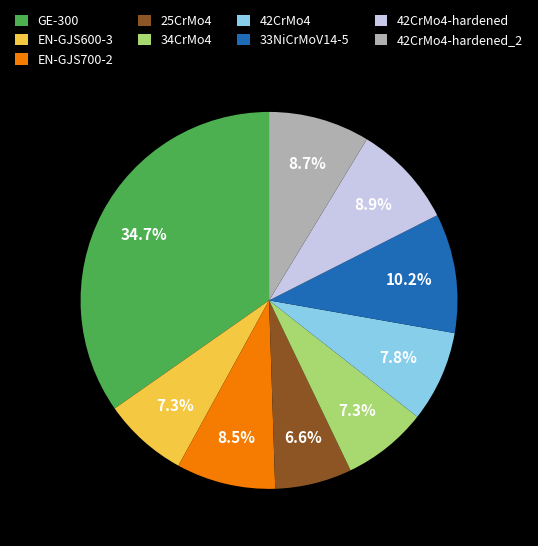

Approximately how many times larger is the value at EN-GJS700-2 compared to 33NiCrMoV14-5?

0.8